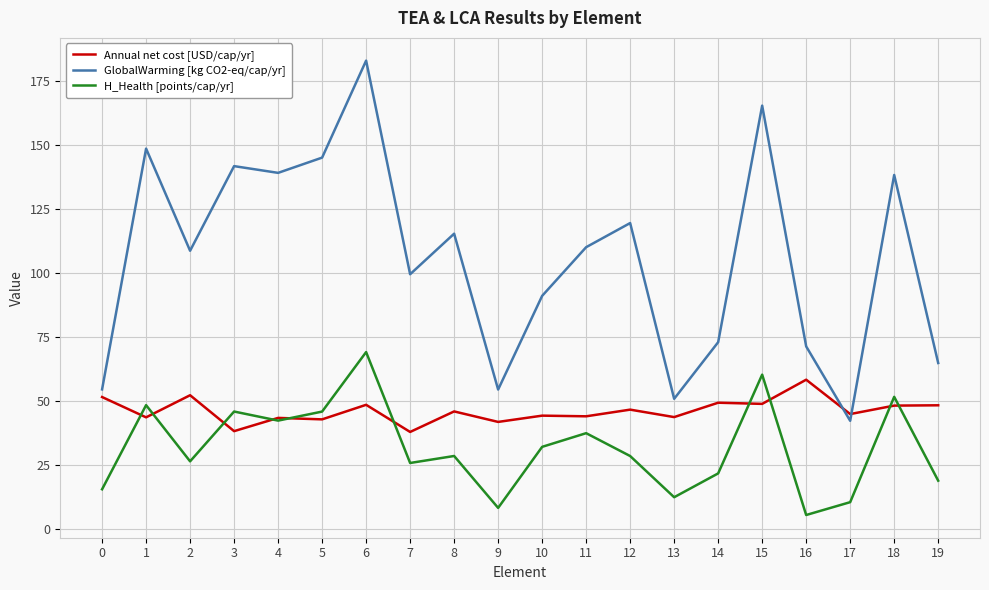

What is the difference between the GlobalWarming [kg CO2-eq/cap/yr] values at 18 and 7?

38.8